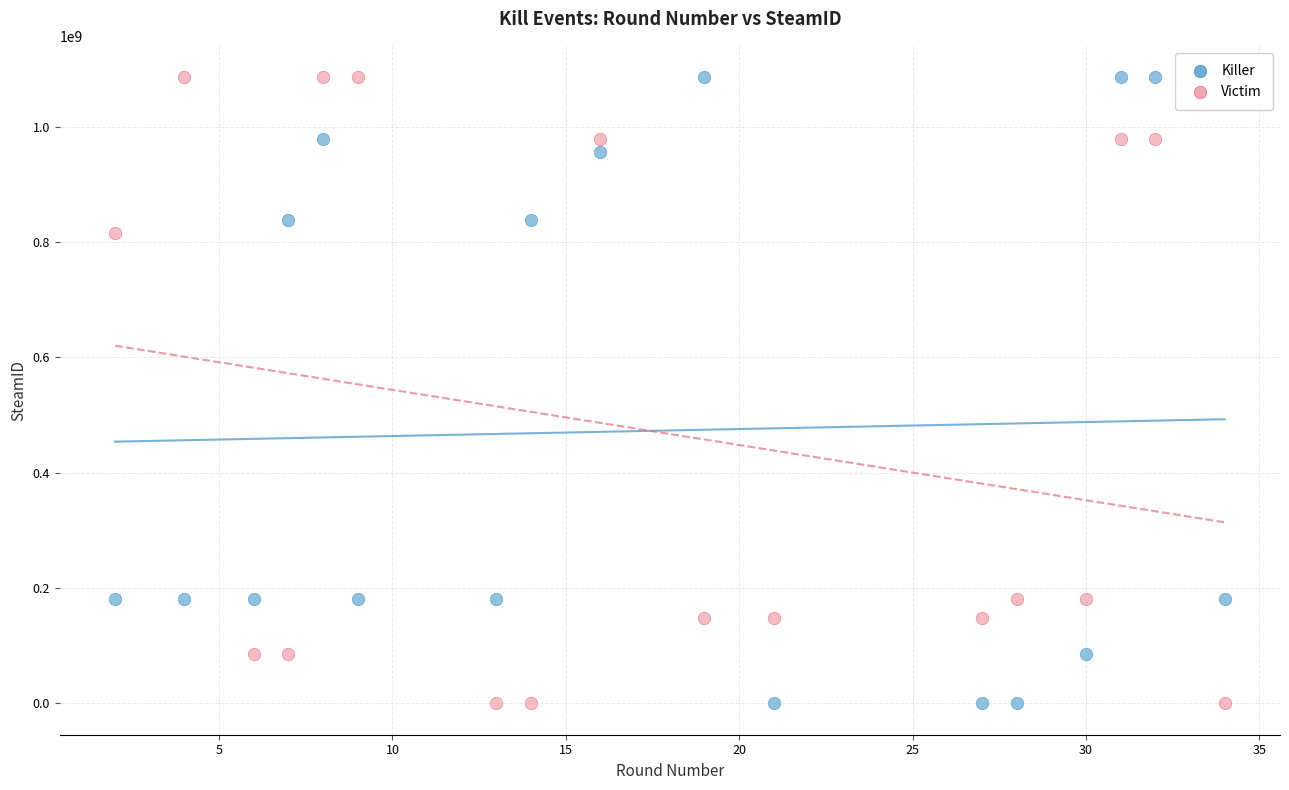

What is the X range (max minus min) for the scatter plot?

32